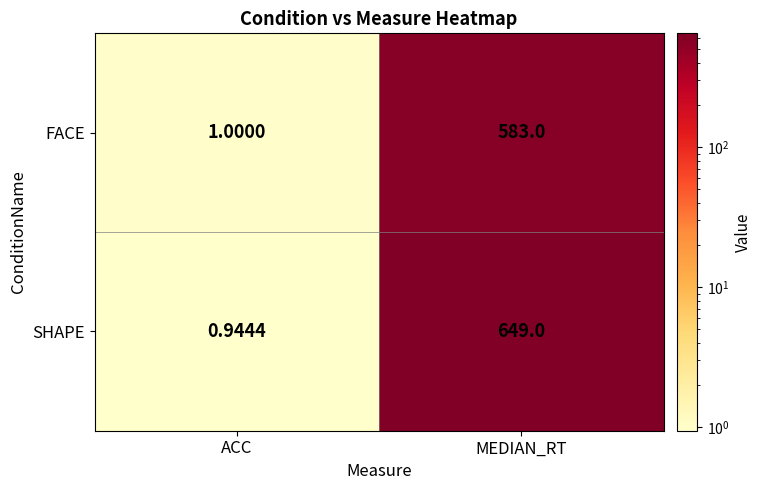

At which category does the chart reach its minimum across all series?

ACC